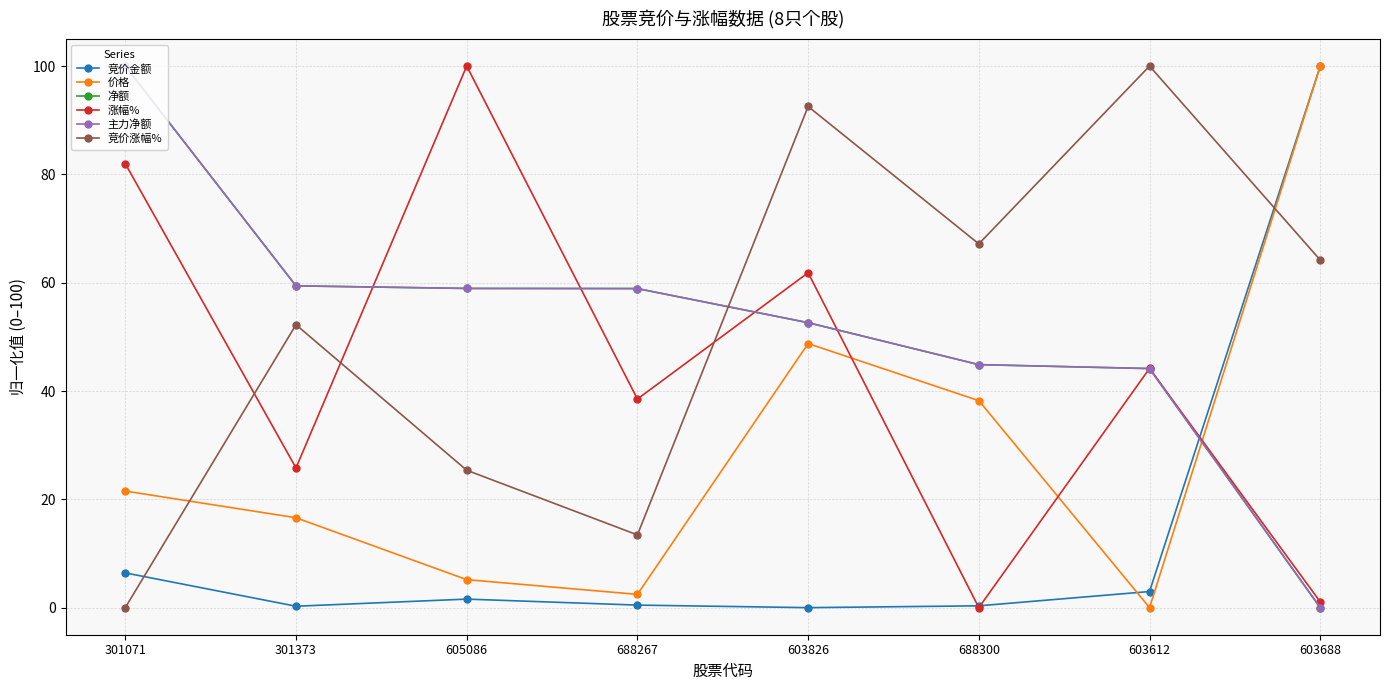

What are all the series names shown in the legend?

竞价金额, 价格, 净额, 涨幅%, 主力净额, 竞价涨幅%